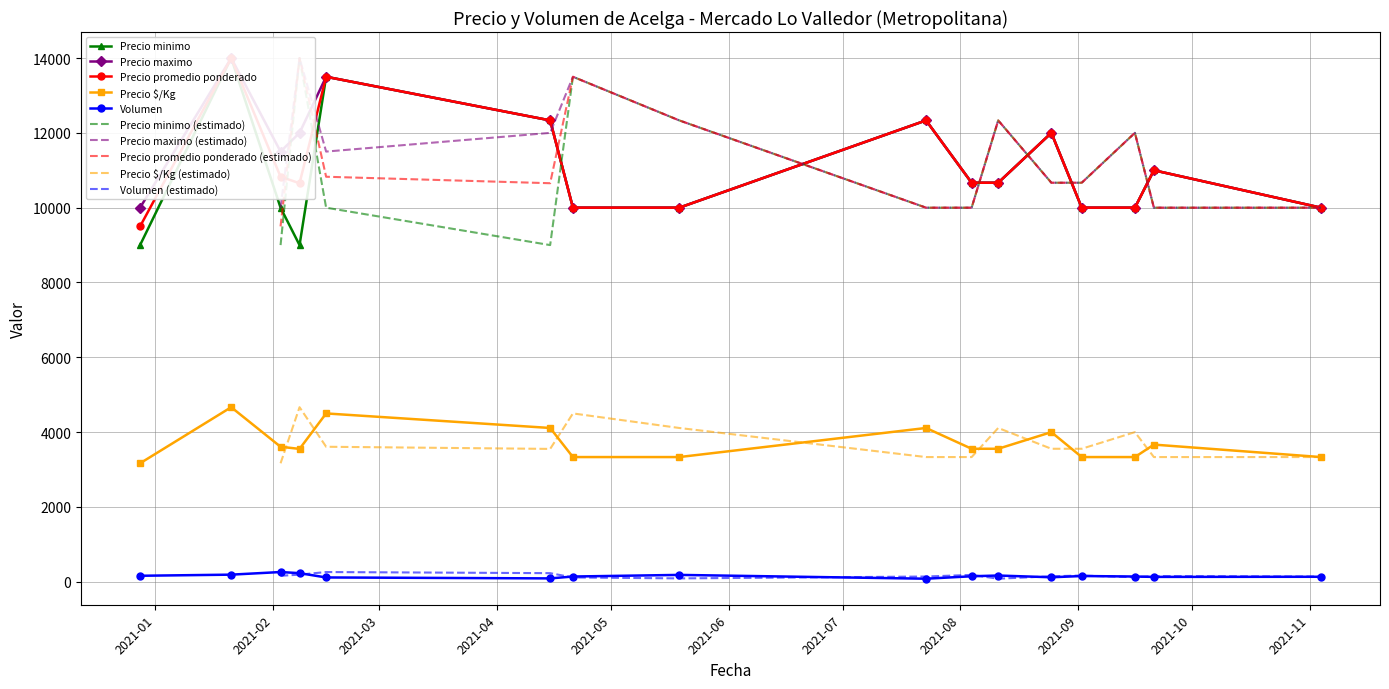

What is the value of the Precio $/Kg point at the 13th from the left?

3333.3